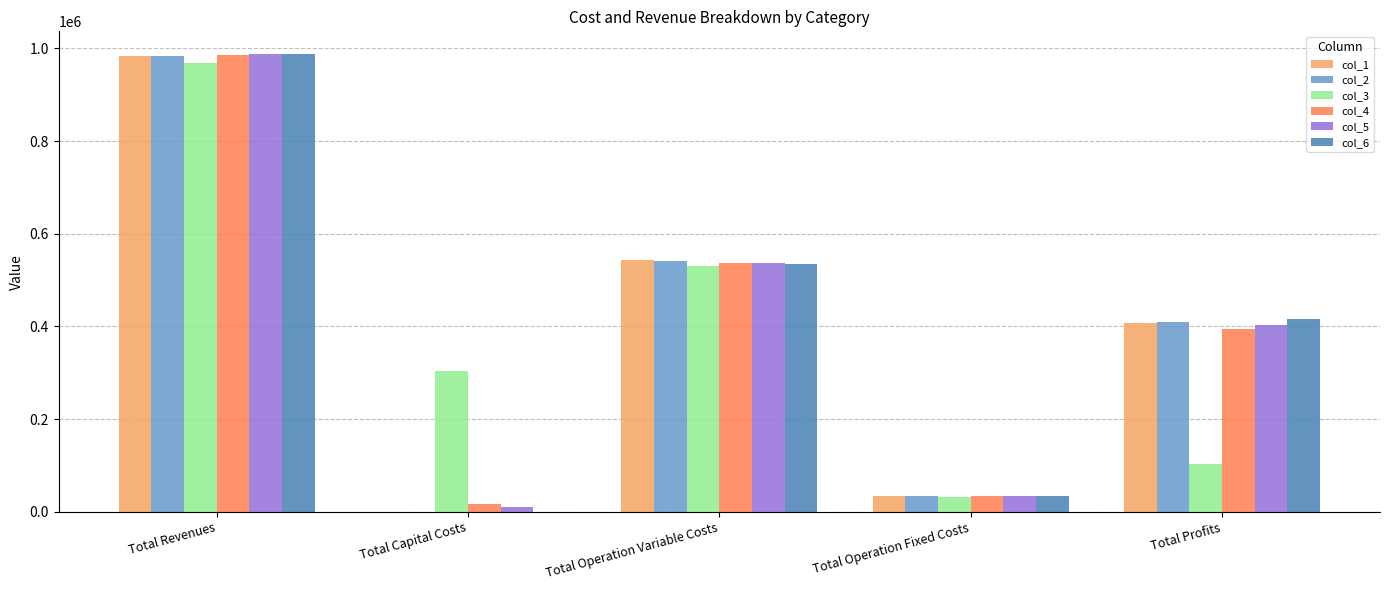

How many groups of bars are there?

5